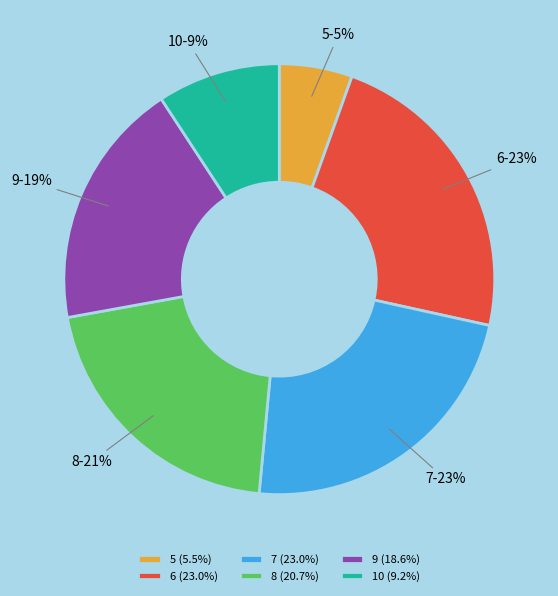

How many segments does this pie chart have?

6